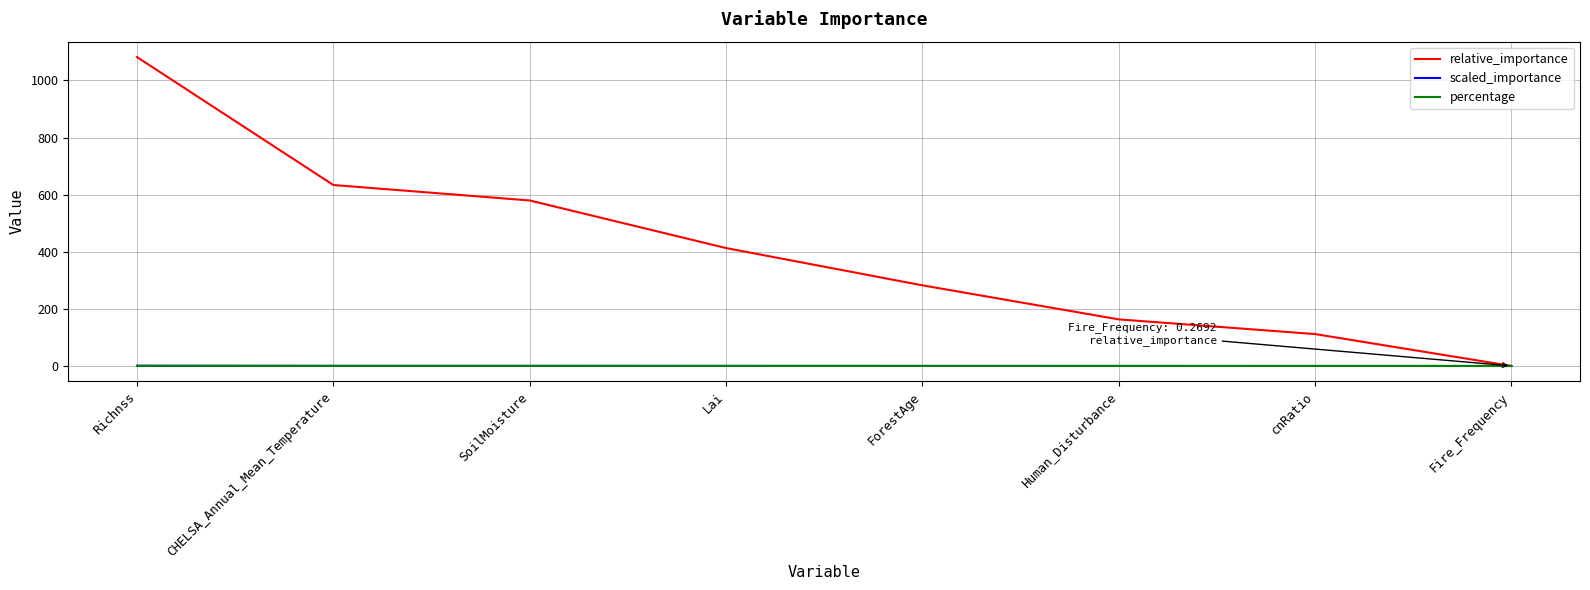

The percentage series shows 0.2 at CHELSA_Annual_Mean_Temperature. True or false?

True